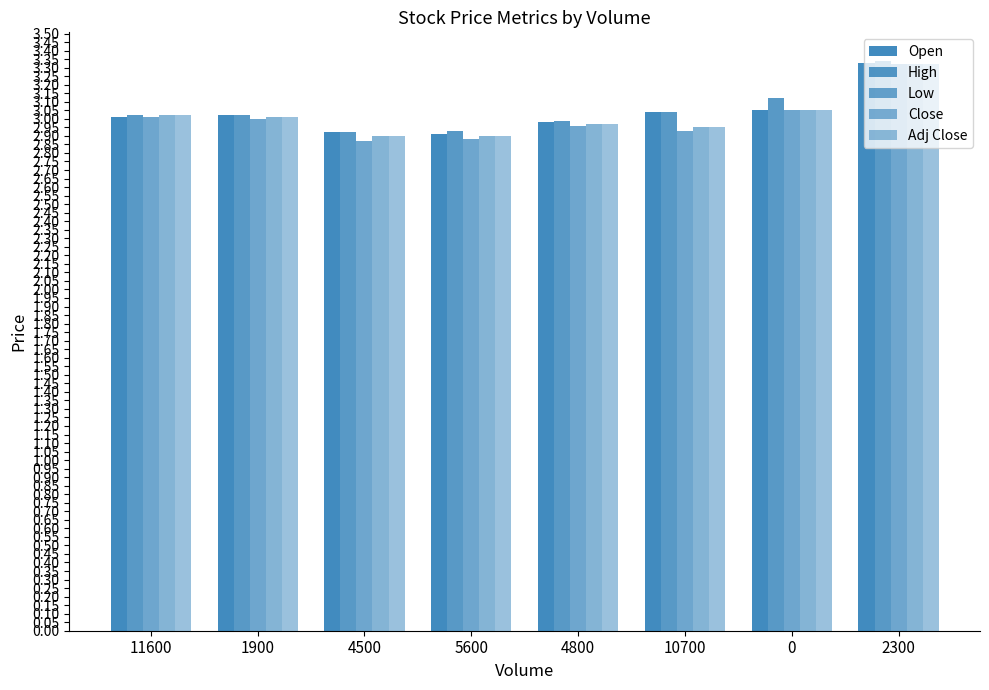

Which series has the largest range (max minus min)?

Low